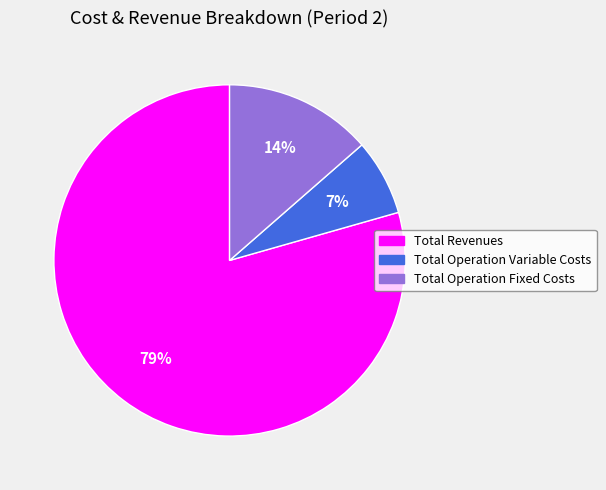

How many slices are in this pie chart?

3